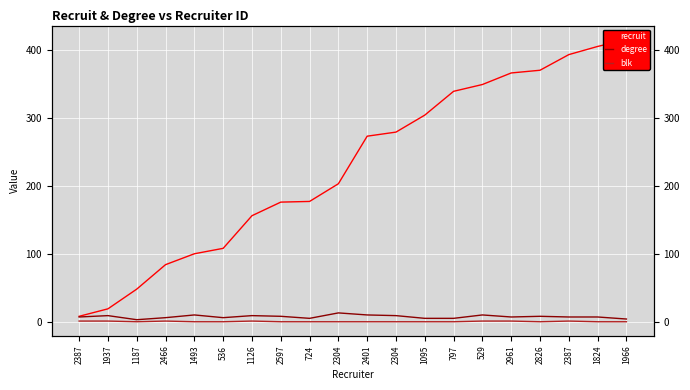

True or false: blk has a value of 0 at 1493.

True